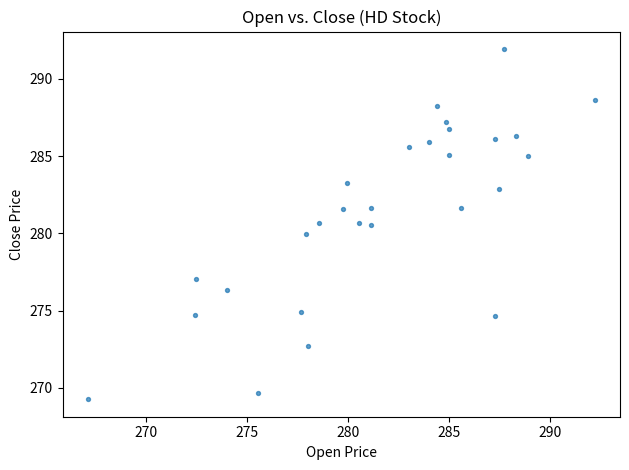

What is the range of X values (max minus min)?

25.1